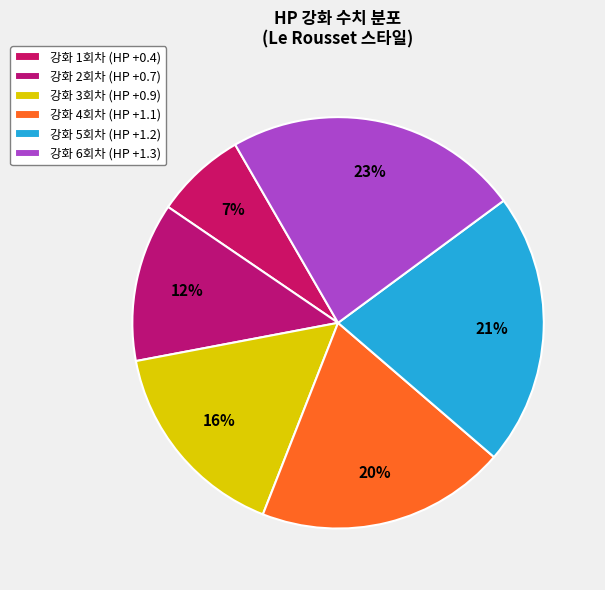

Count the number of slices in the pie.

6